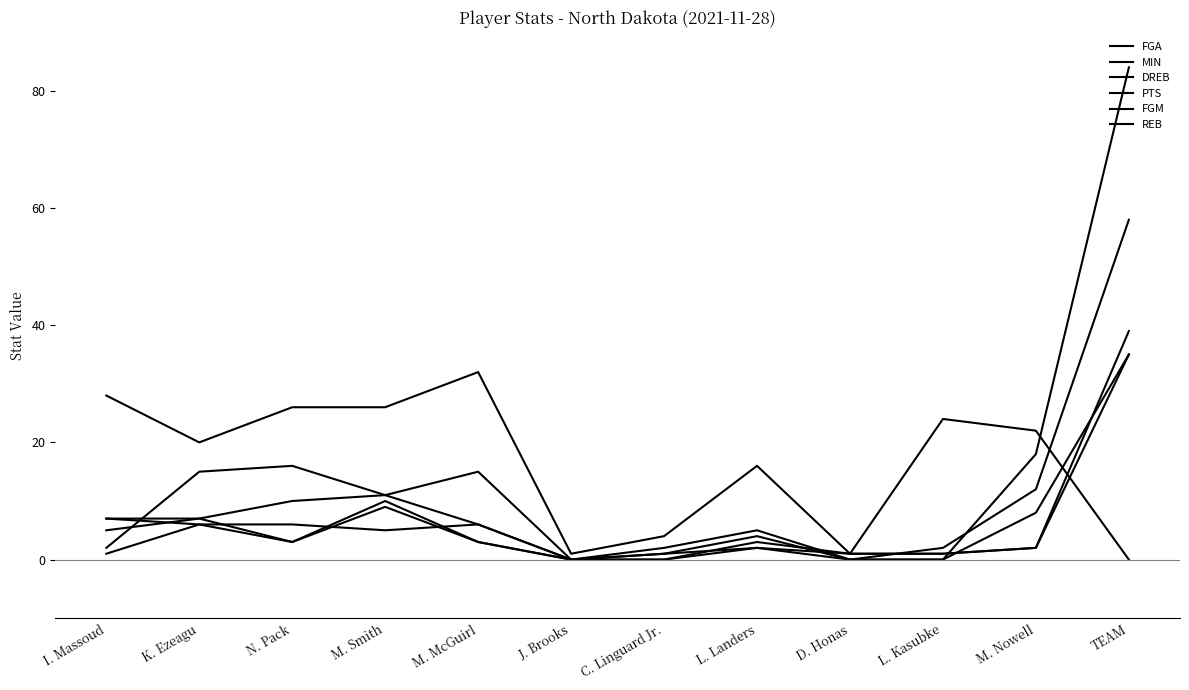

What is the difference between the MIN values at TEAM and K. Ezeagu?

20